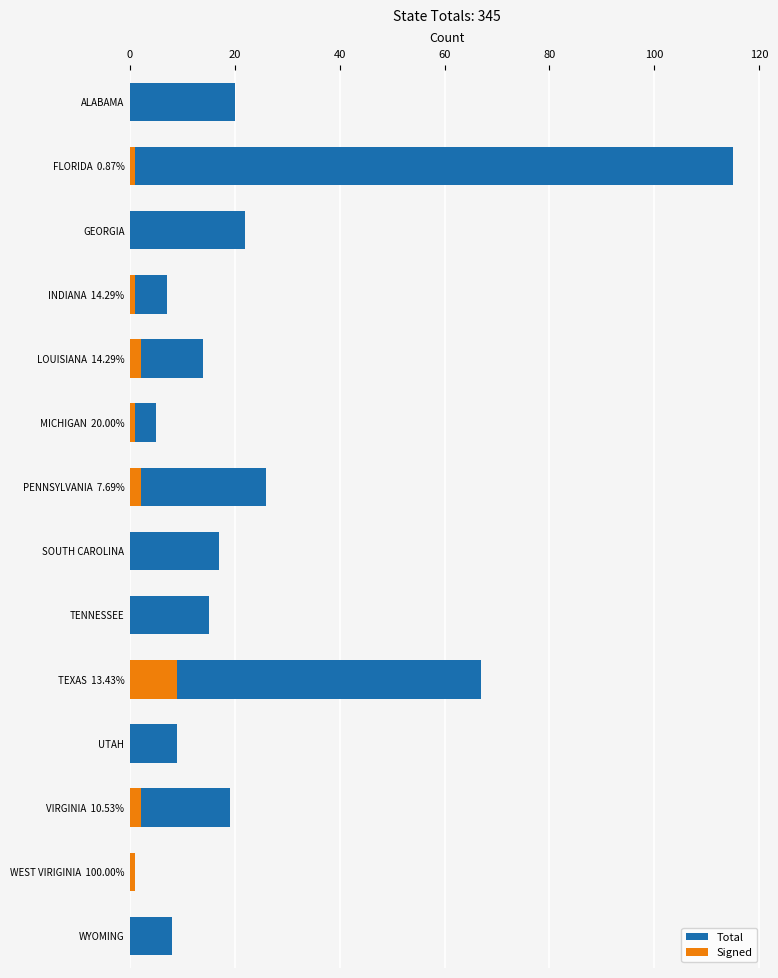

How many Signed values are between 0 and 2?

13